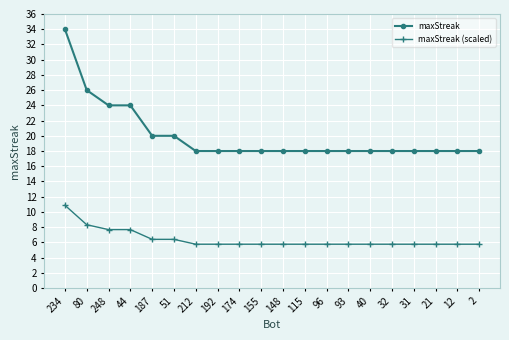

What is the label of the 16th point from the right?

187